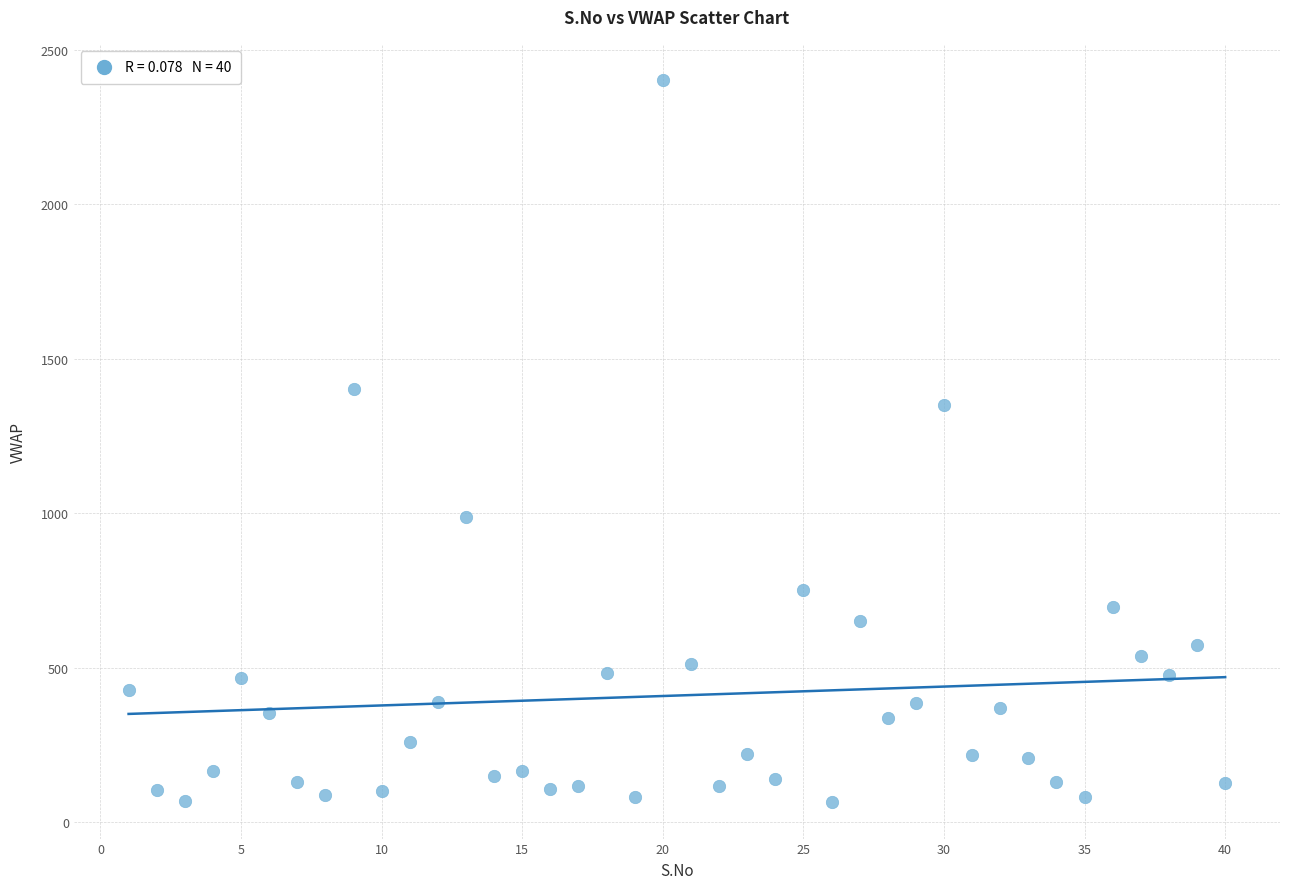

What Y value in the scatter plot is closest to 1233?

1350.8